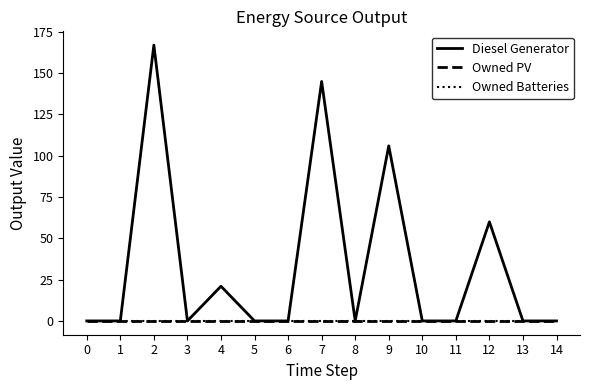

Reading right to left, transcribe all the data shown in this chart.

Diesel Generator: 14=0	13=0	12=60	11=0	10=0	9=106	8=0	7=145	6=0	5=0	4=21	3=0	2=167	1=0	0=0
Owned PV: 14=0	13=0	12=0	11=0	10=0	9=0	8=0	7=0	6=0	5=0	4=0	3=0	2=0	1=0	0=0
Owned Batteries: 14=0	13=0	12=0	11=0	10=0	9=0	8=0	7=0	6=0	5=0	4=0	3=0	2=0	1=0	0=0